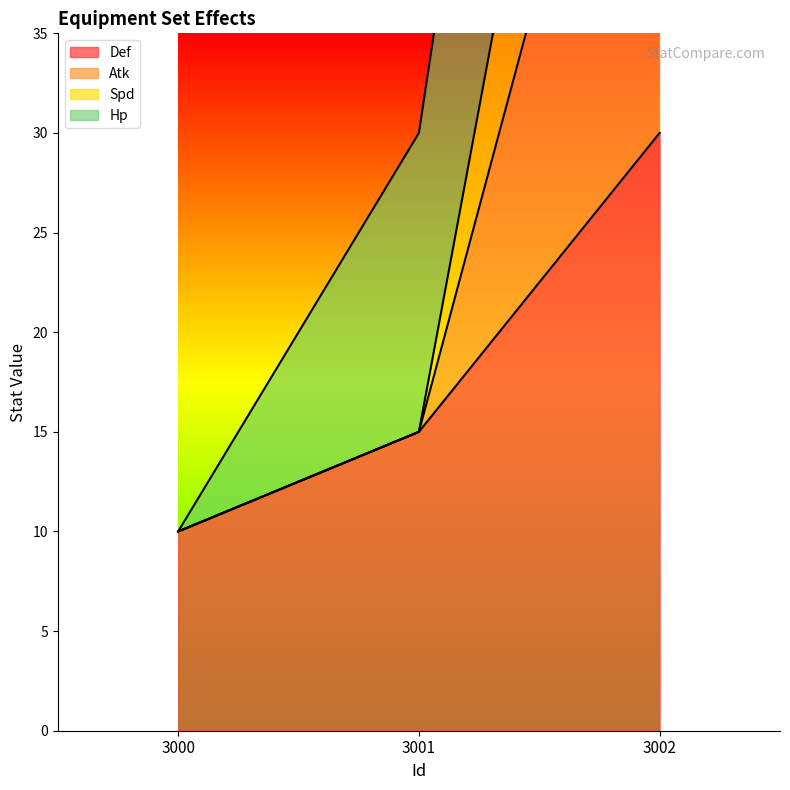

How many data points does each series have?

3